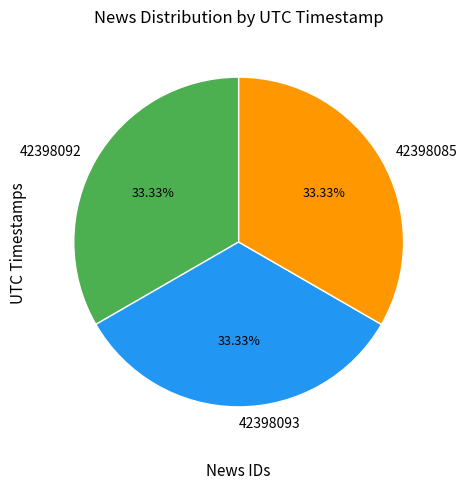

Is 42398092 the majority of the pie?

No